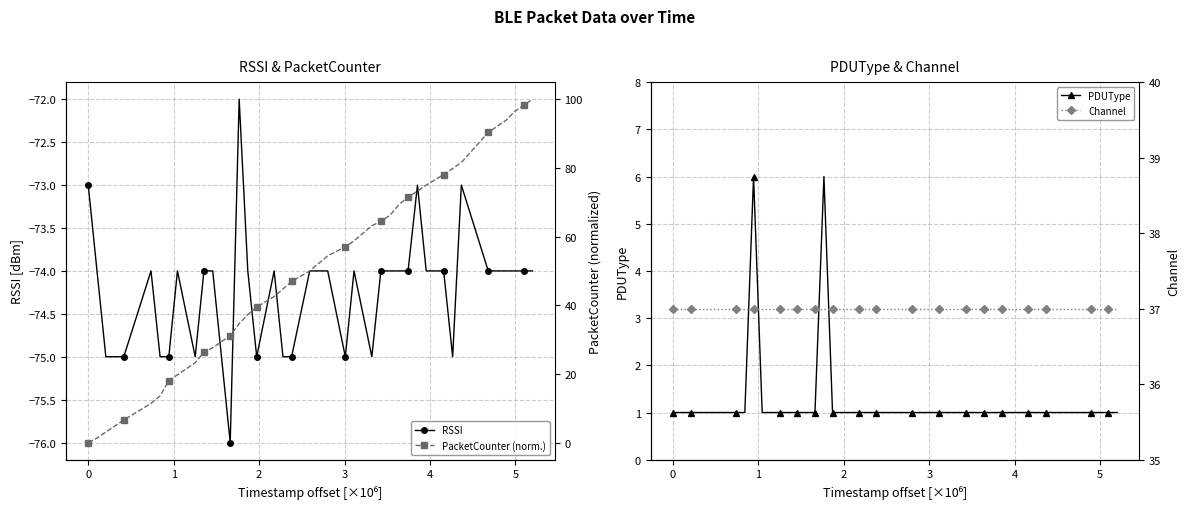

What is the minimum value for RSSI?

-76